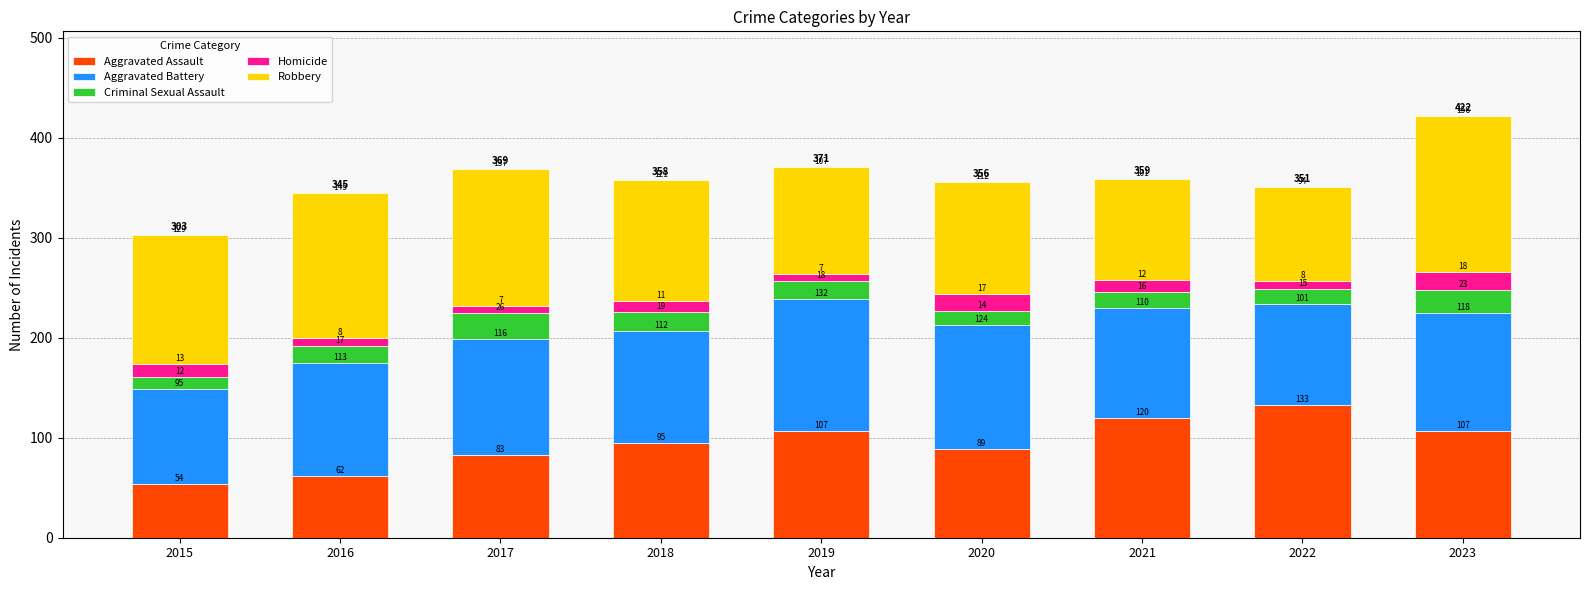

Which category has the highest value in the Aggravated Assault series?

2022